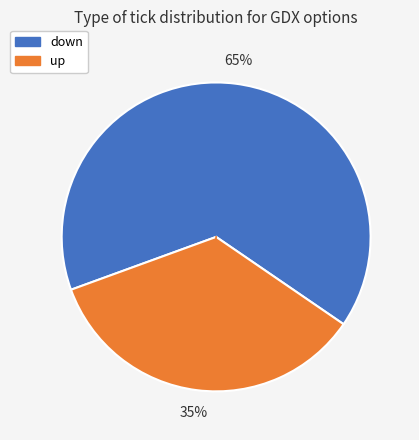

To the nearest percent, what is the average slice percentage?

50%